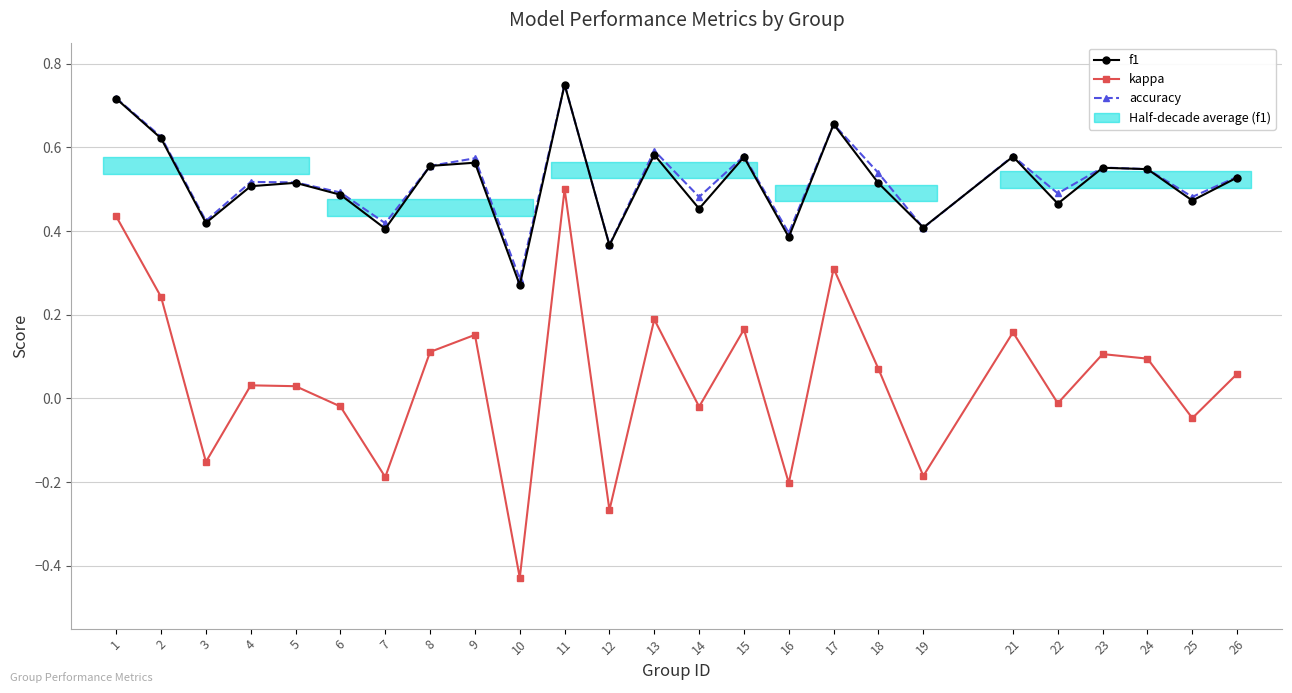

What is the lowest value of the kappa series?

-0.4